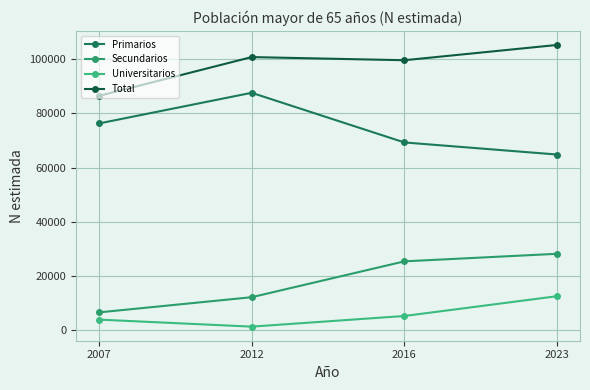

True or false: Universitarios and Total cross at least once.

False